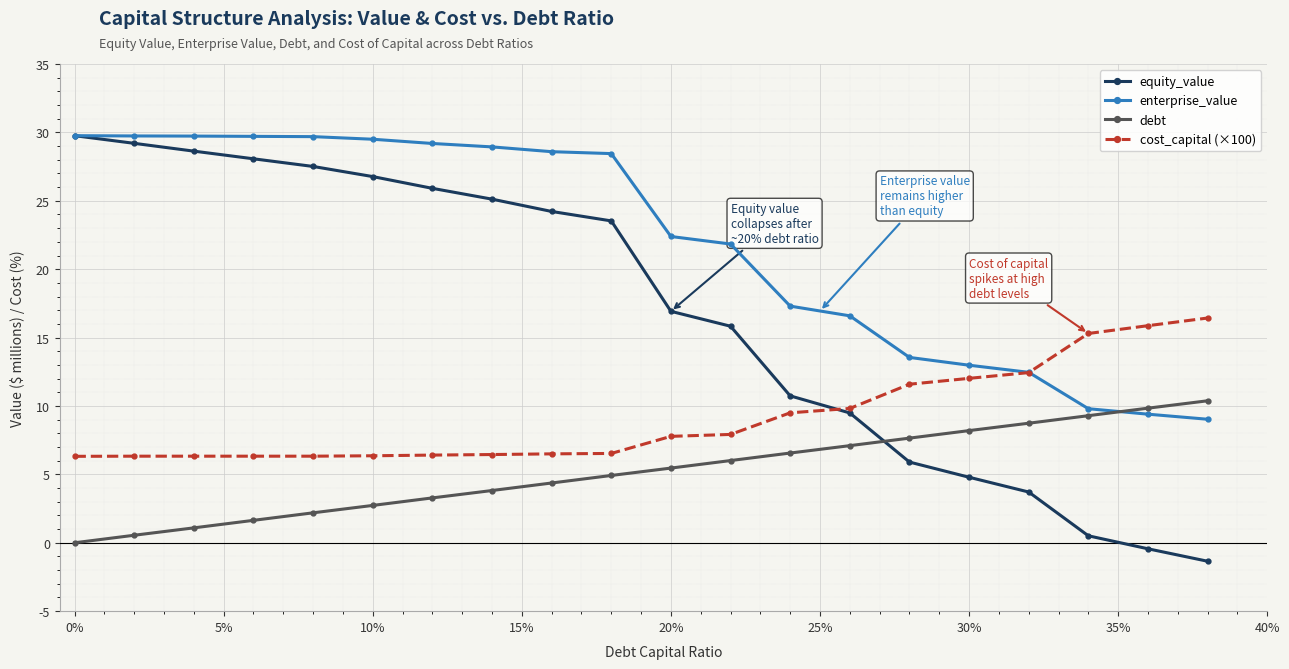

List the series in order of their overall mean, highest first.

enterprise_value, equity_value, cost_capital (×100), debt